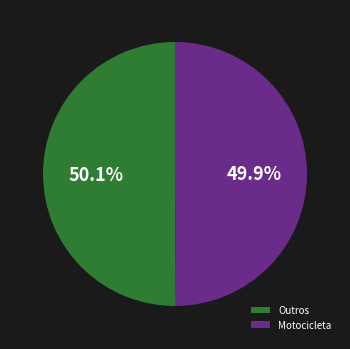

Do Motocicleta and Outros together represent more than half of the pie?

Yes